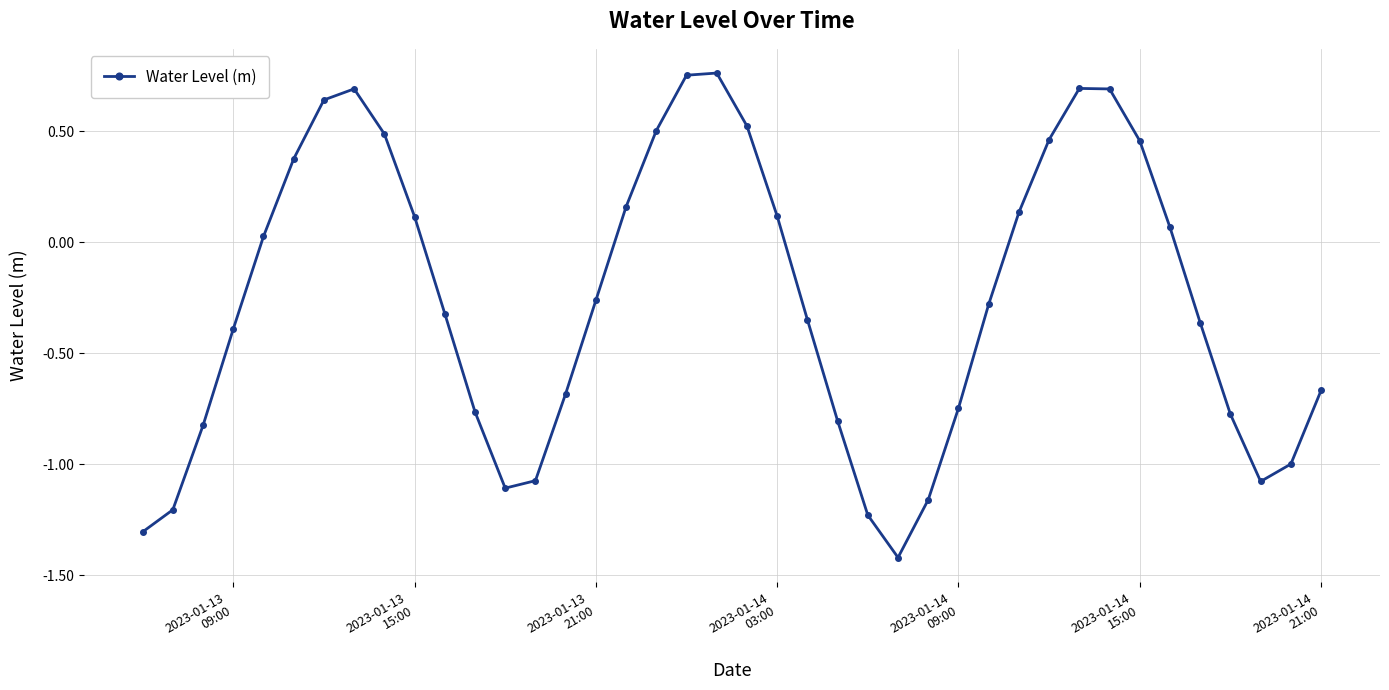

True or false: the data has more than 0 interior local peaks.

True